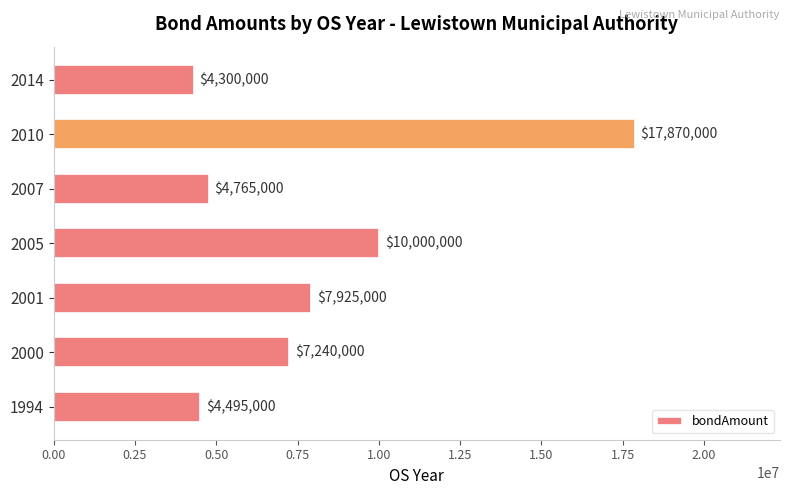

What is the difference between the maximum and second lowest values?

13375000